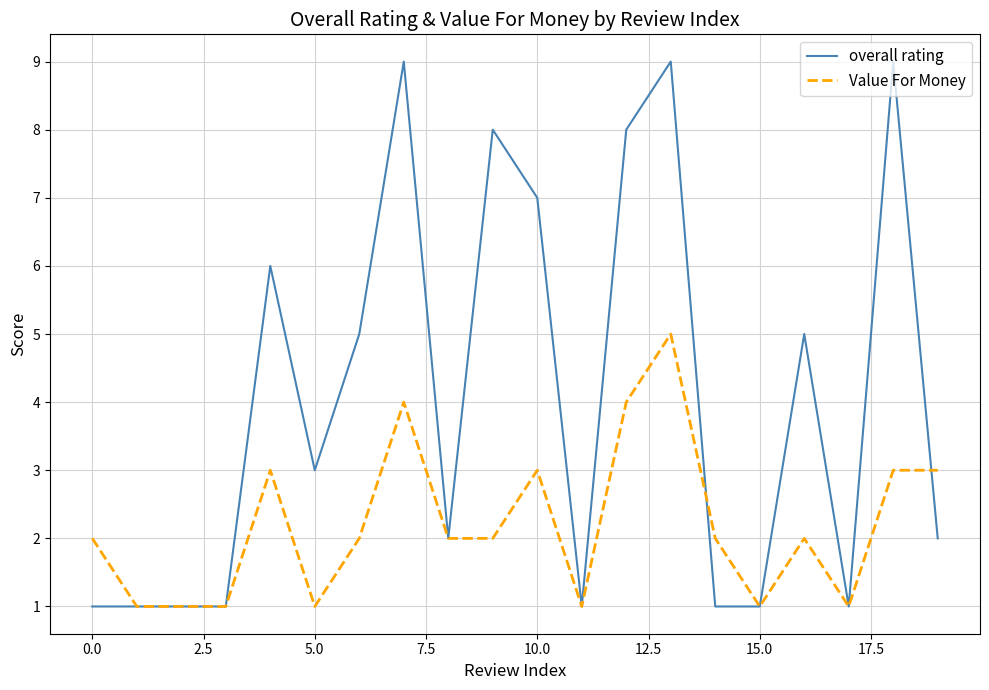

Which series has the widest spread of values?

overall rating